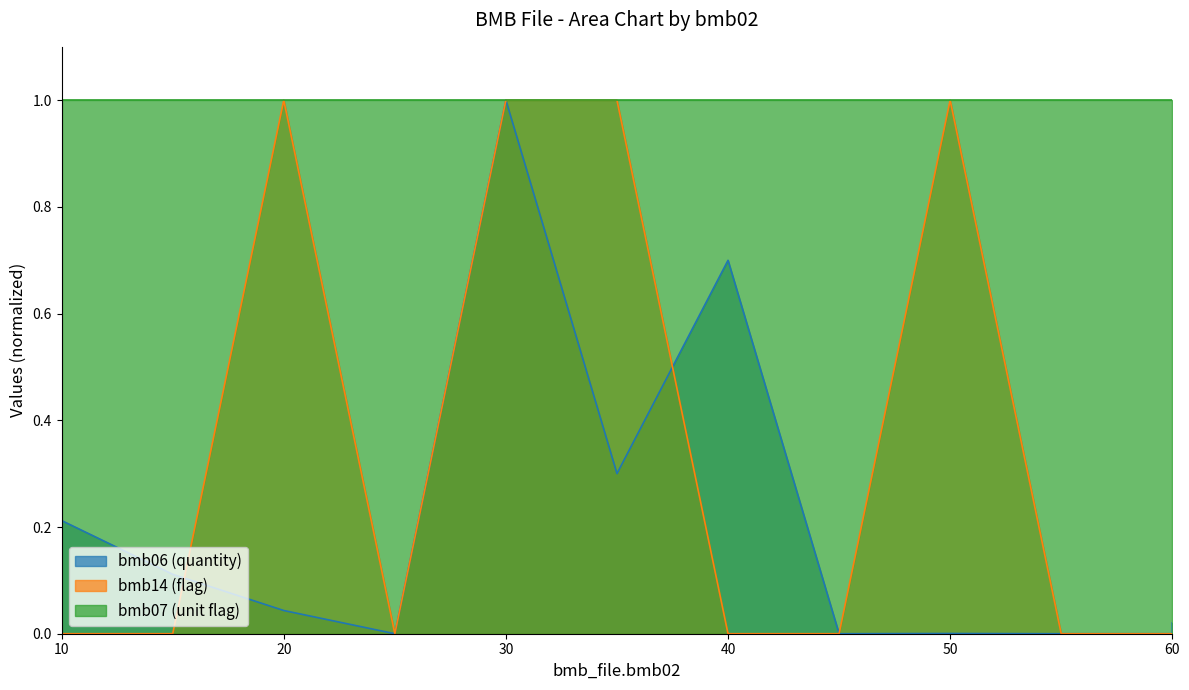

The value of bmb14 at 55 is 0.0. True or false?

True